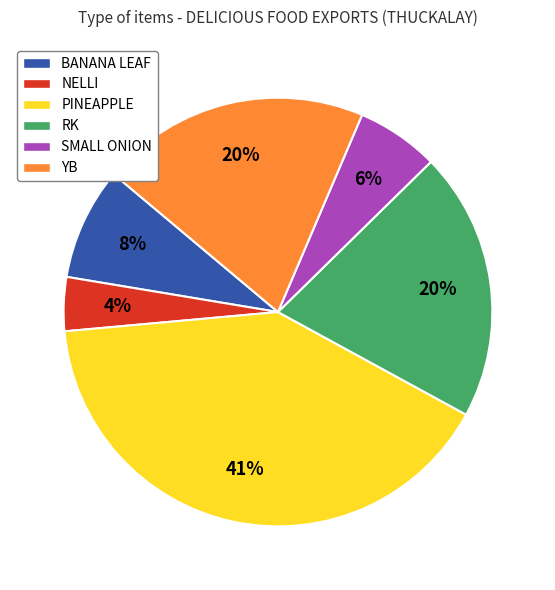

To the nearest percent, what percentage of the pie is YB?

20%